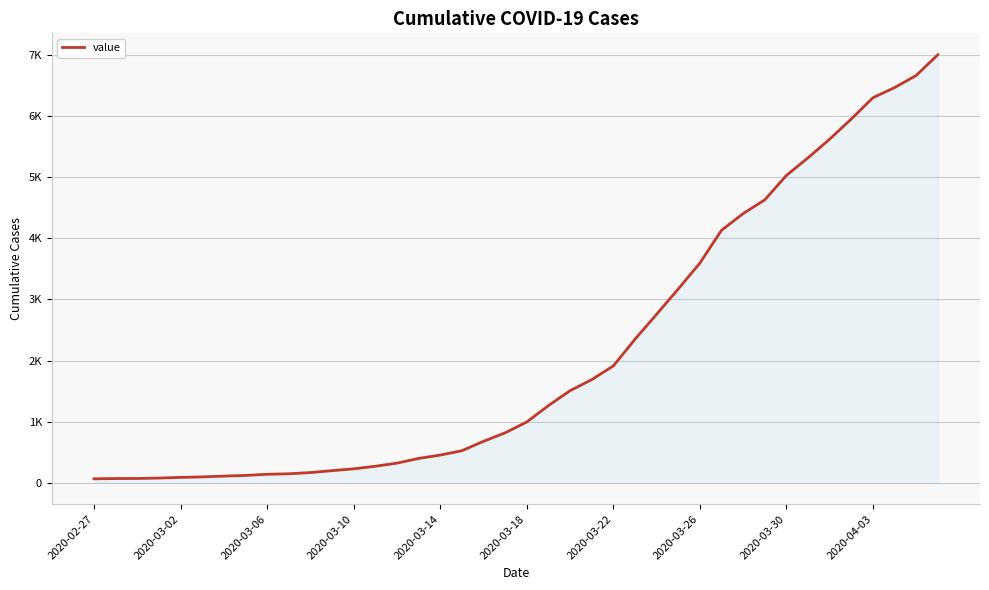

Reading right to left, transcribe all the data shown in this chart.

7005	6666	6467	6301	5953	5623	5318	5029	4629	4405	4131	3594	3170	2756	2347	1911	1687	1506	1262	994	817	678	524	453	398	321	270	228	198	167	147	139	120	109	96	88	77	70	69	65